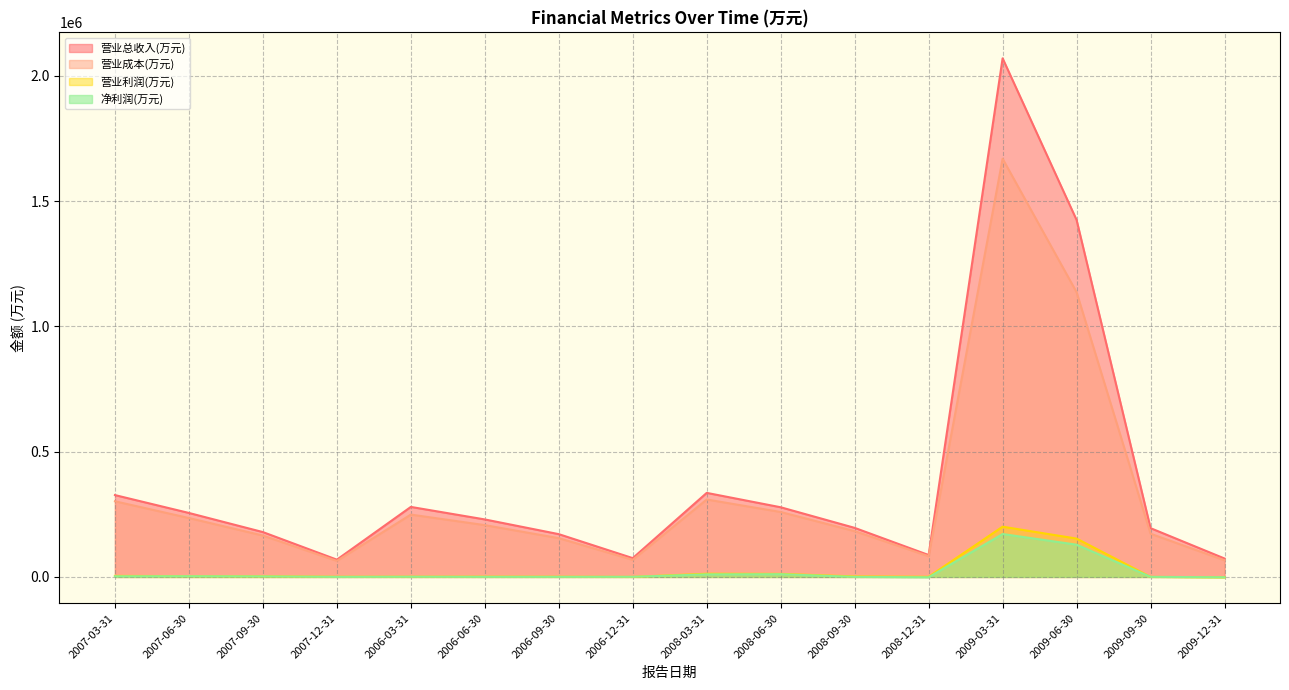

True or false: 营业利润(万元) has more than 2 interior local peaks.

True